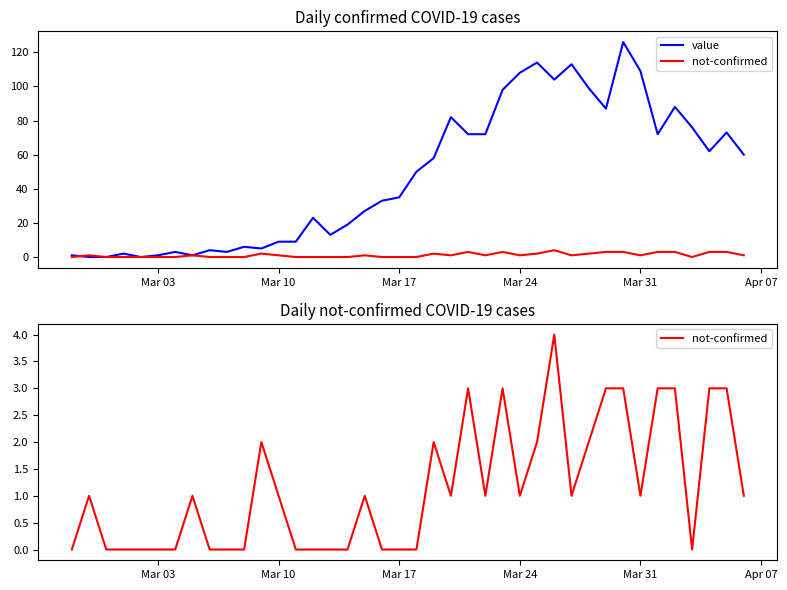

What is the difference between the second highest and second lowest values in the not-confirmed series?

3